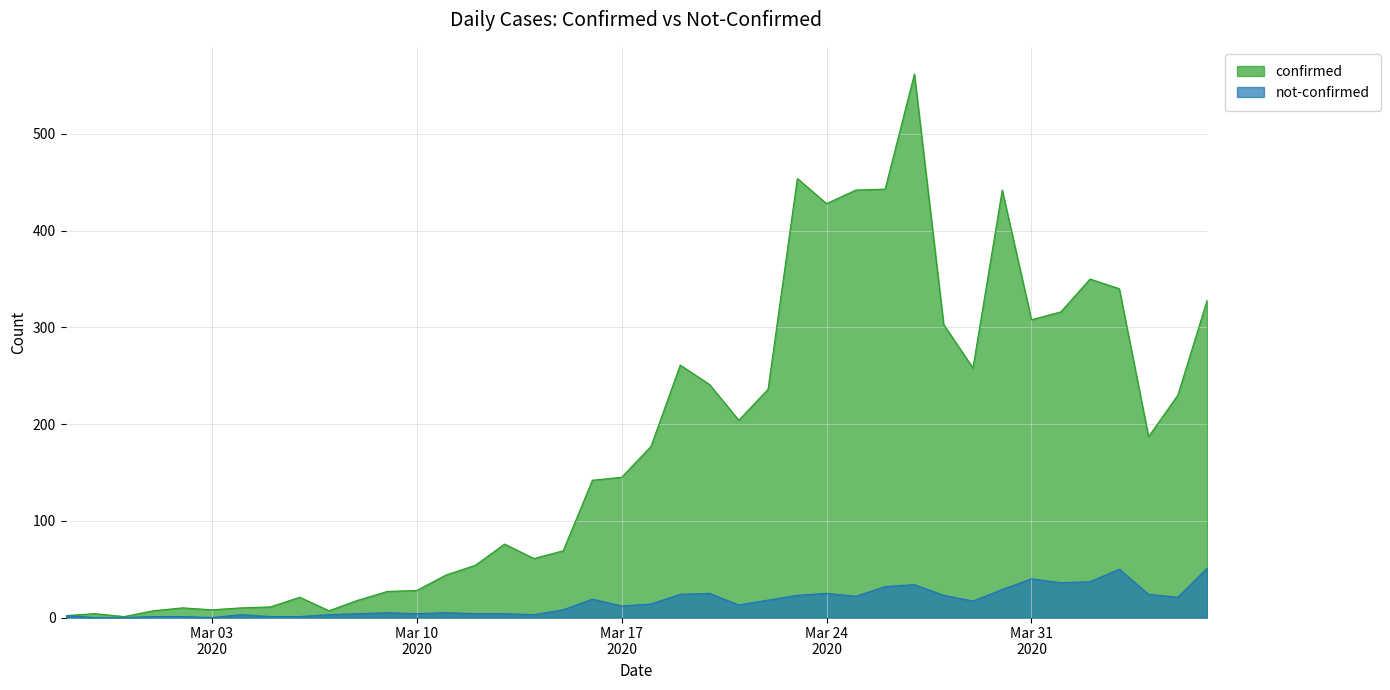

What is the total value across all series at 2020-03-07?

10